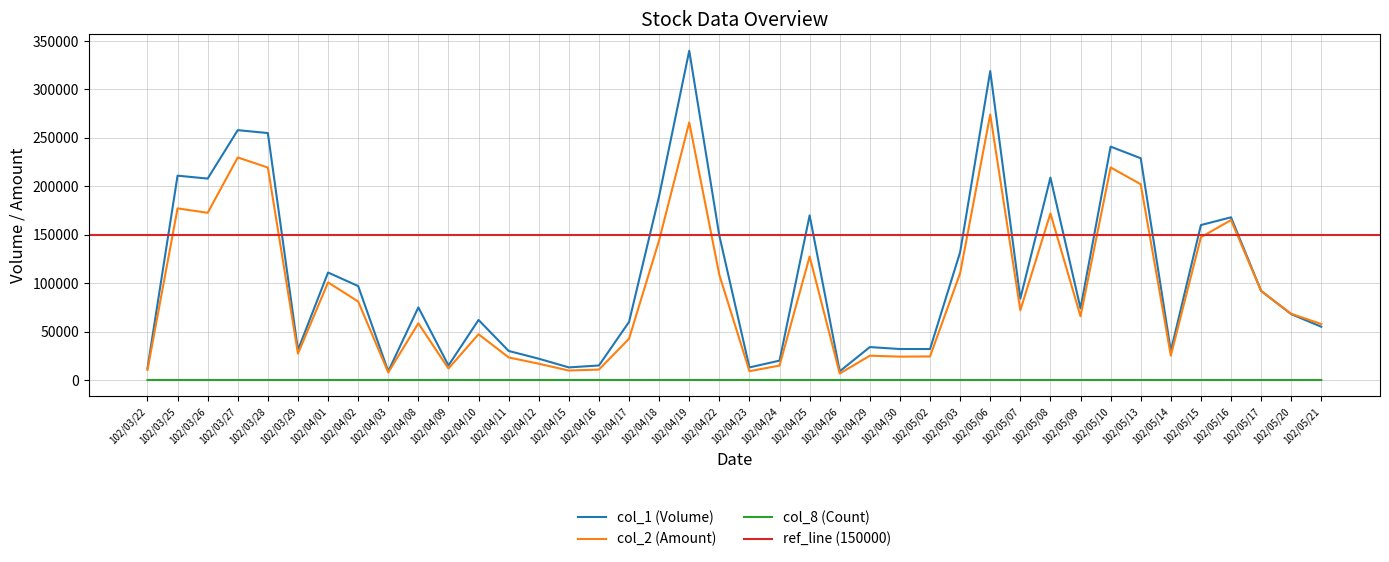

Does the chart have visible grid lines?

Yes